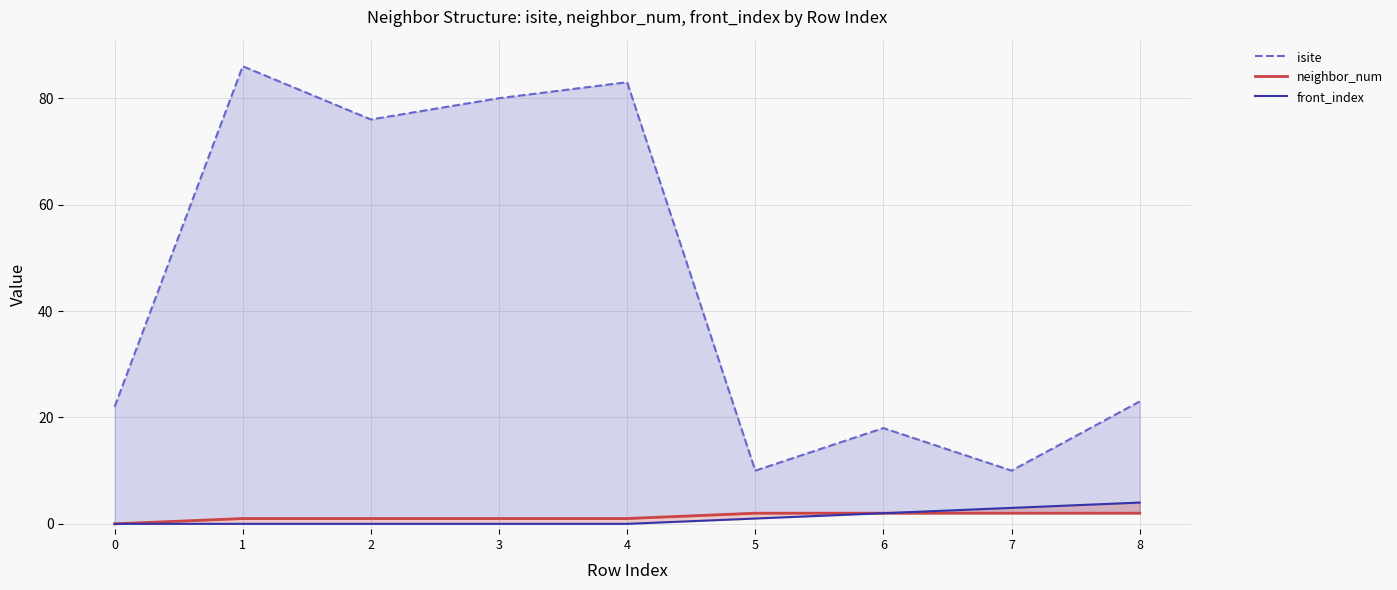

List the series in order of their peak value, lowest first.

neighbor_num, front_index, isite